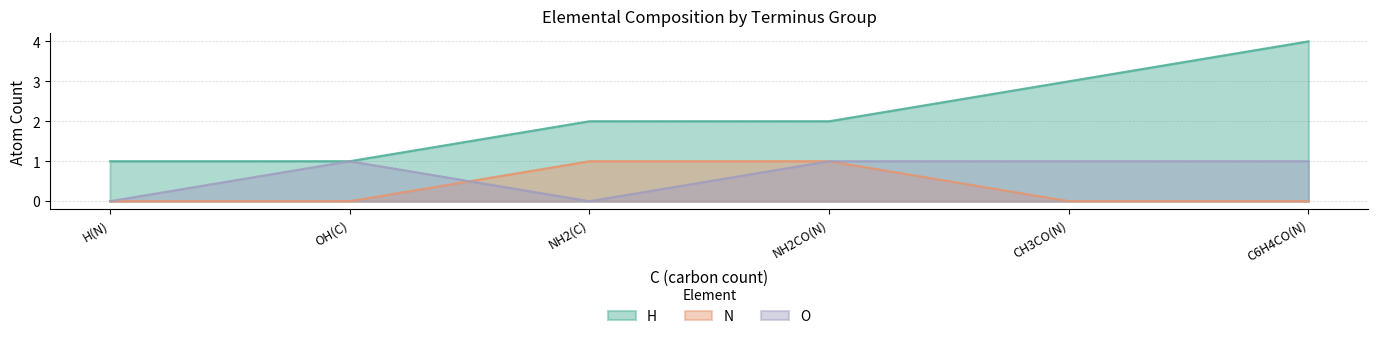

What is the difference between the highest and lowest values at OH(C)?

1